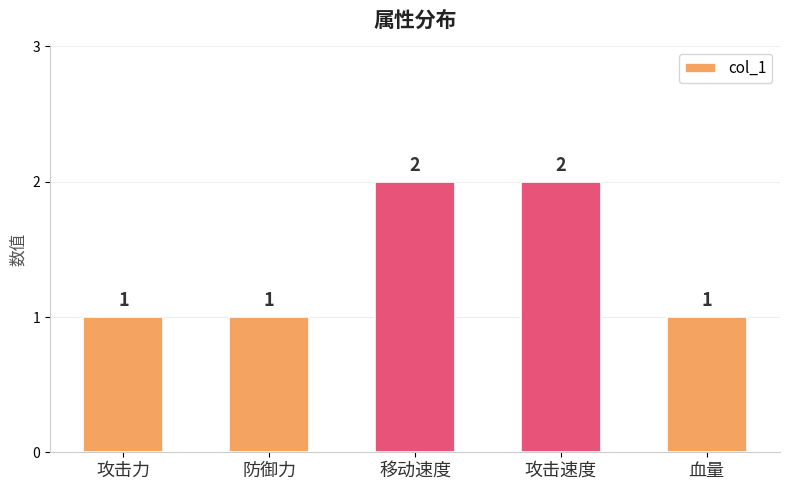

What is the sum of all values?

7